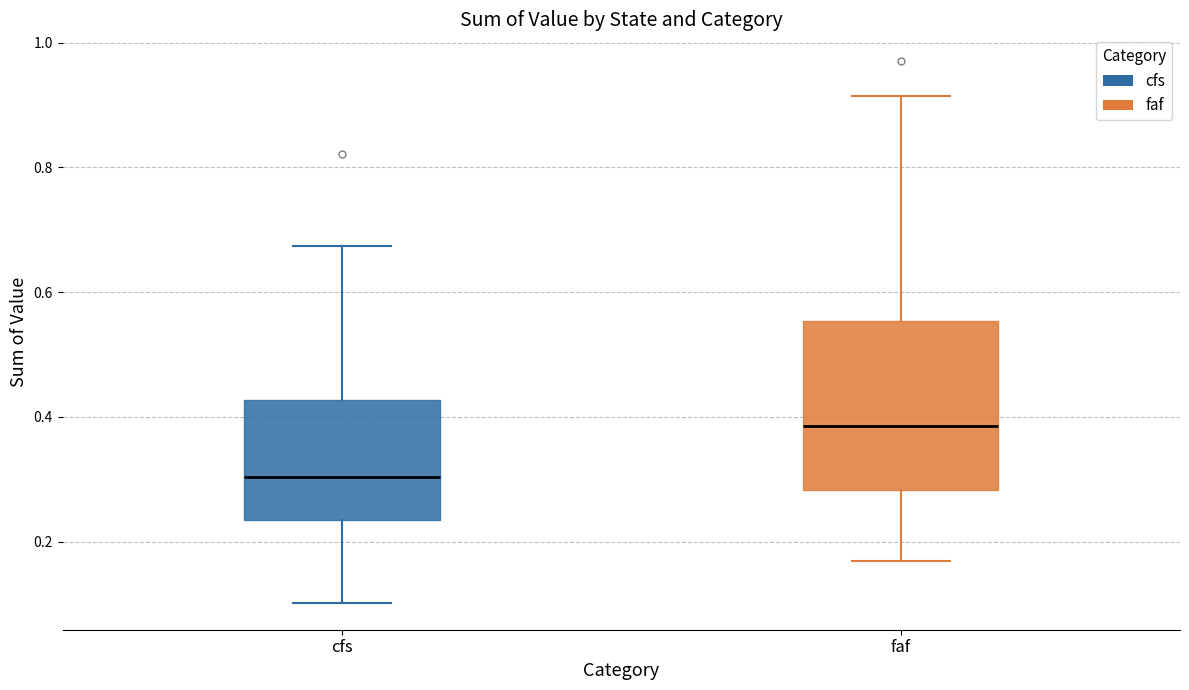

Where does the lower whisker of the box for faf end on the y-axis? The values are not printed on the chart, so give them approximately, as read against the axis.

0.16